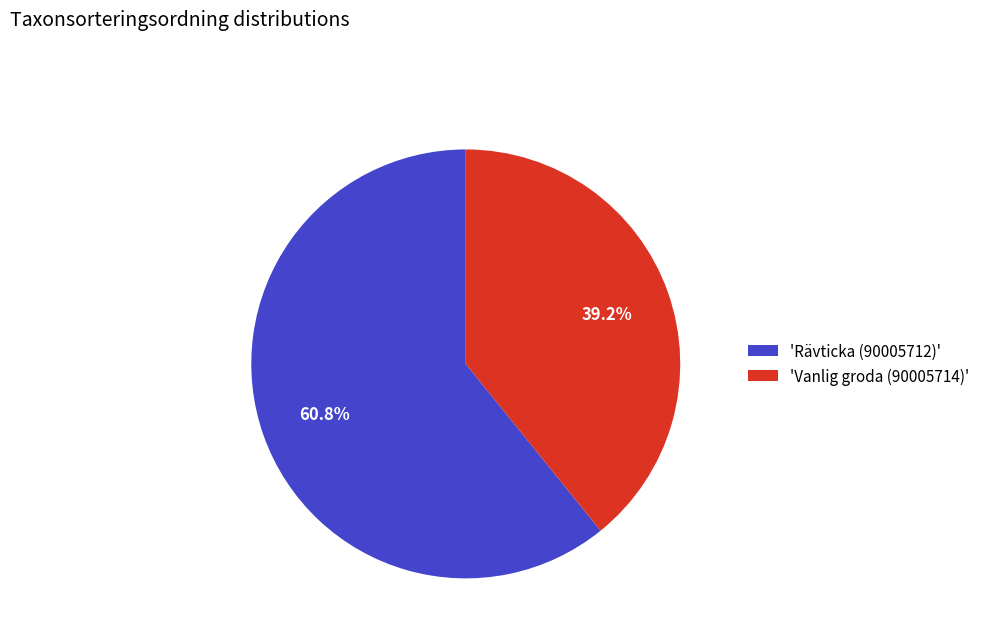

What is the smallest slice in the pie chart?

'Vanlig groda (90005714)'